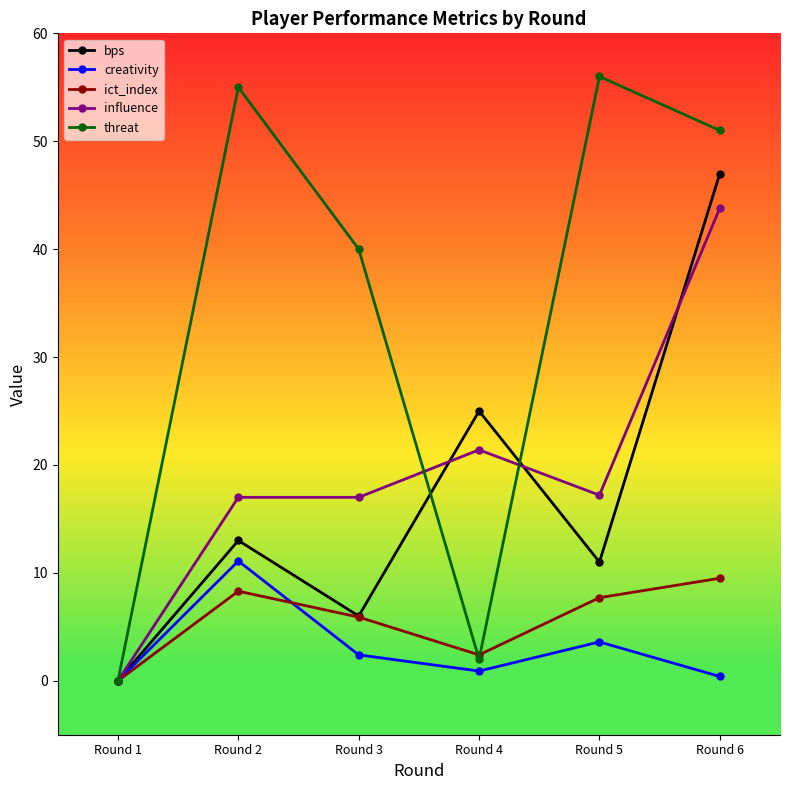

Where is influence nearest to the value 21?

Round 4